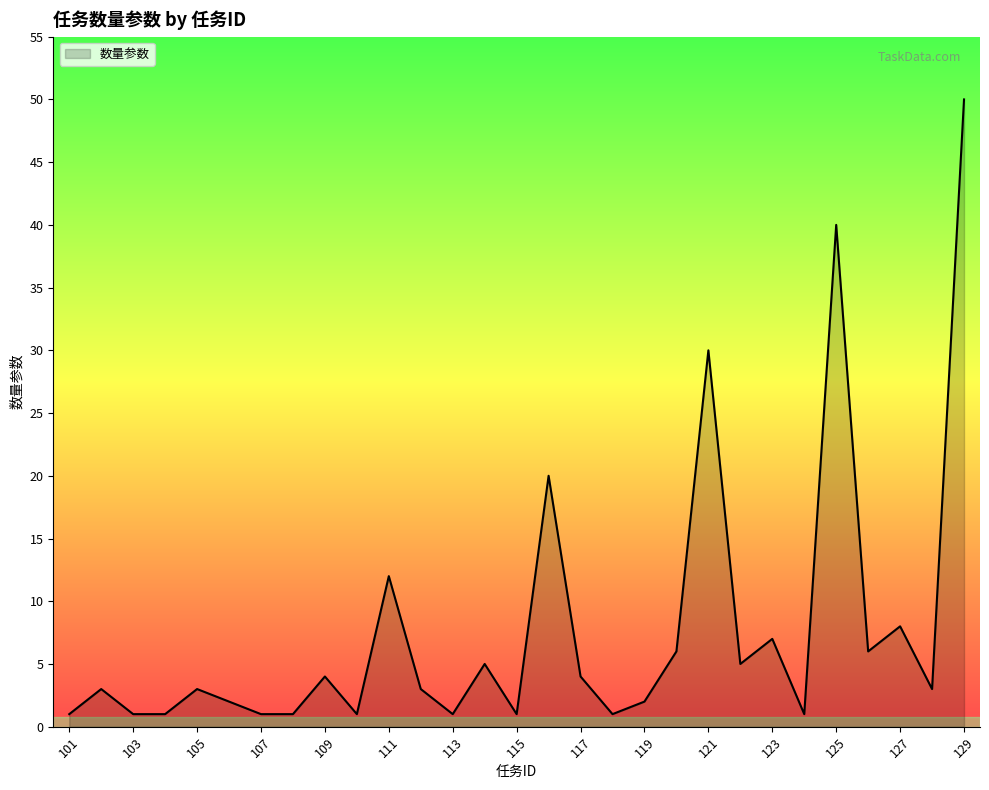

How many lines are shown in the chart?

1